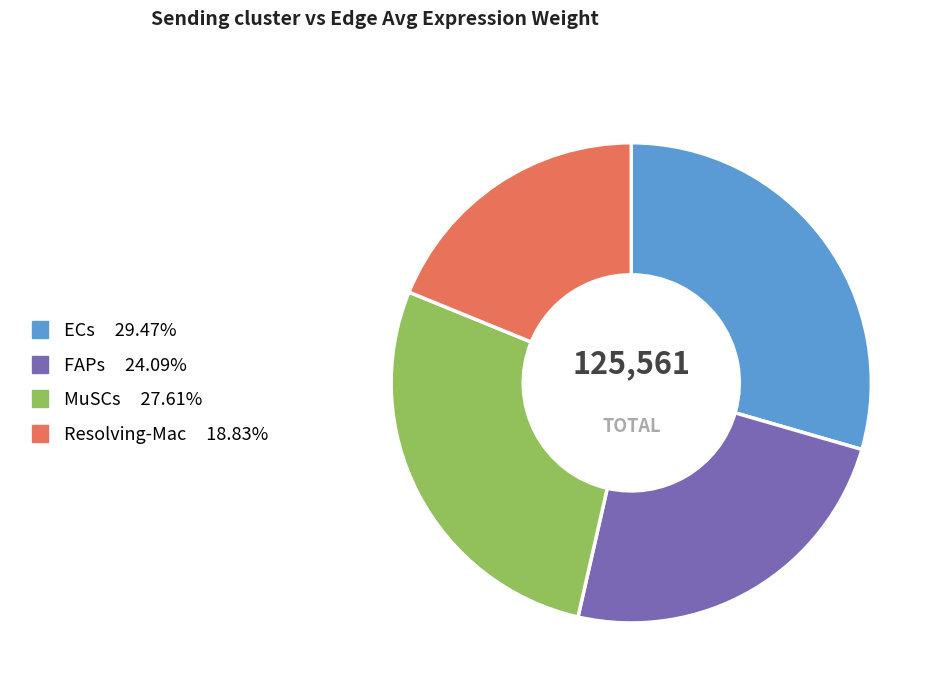

How many segments does this pie chart have?

4